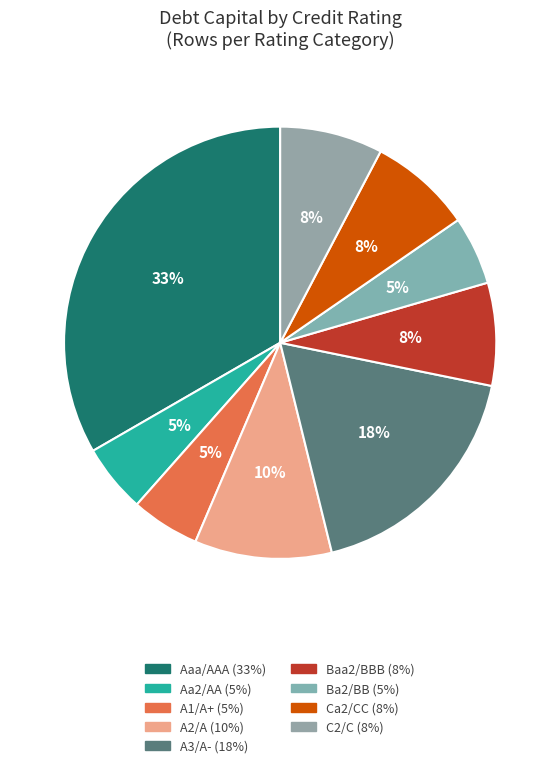

To the nearest percent, what percentage of the pie is Baa2/BBB?

8%